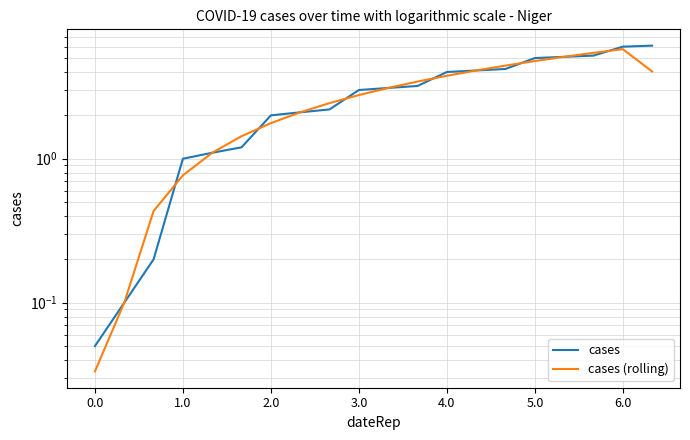

How many intersections are there between cases (rolling) and cases?

8